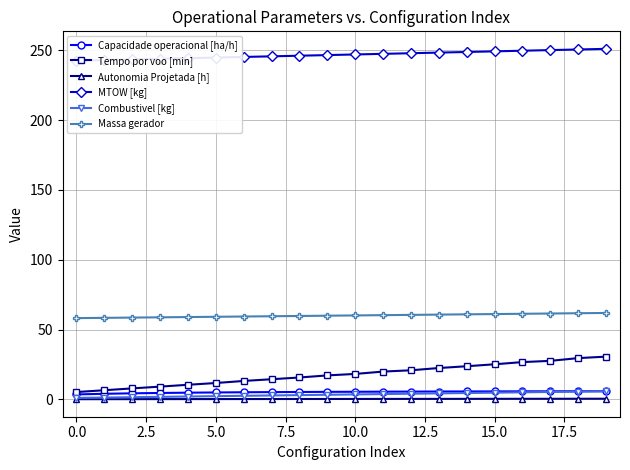

Count the number of categories in the chart.

20